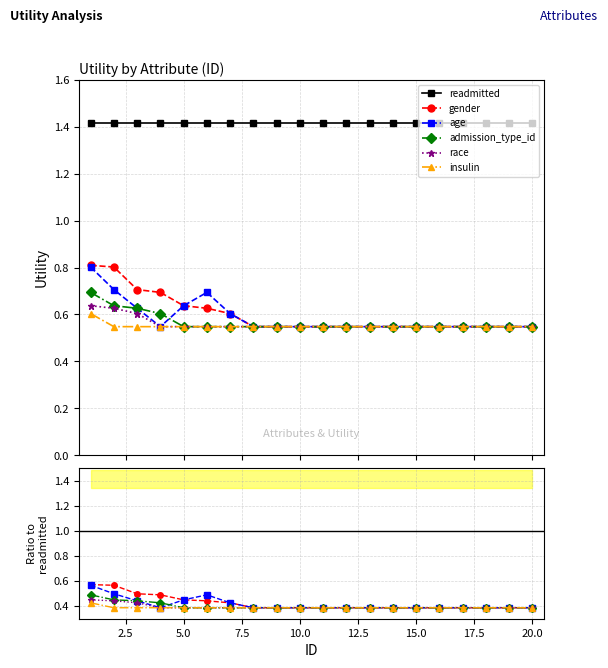

Count the admission_type_id values in the range 0 to 1.

20